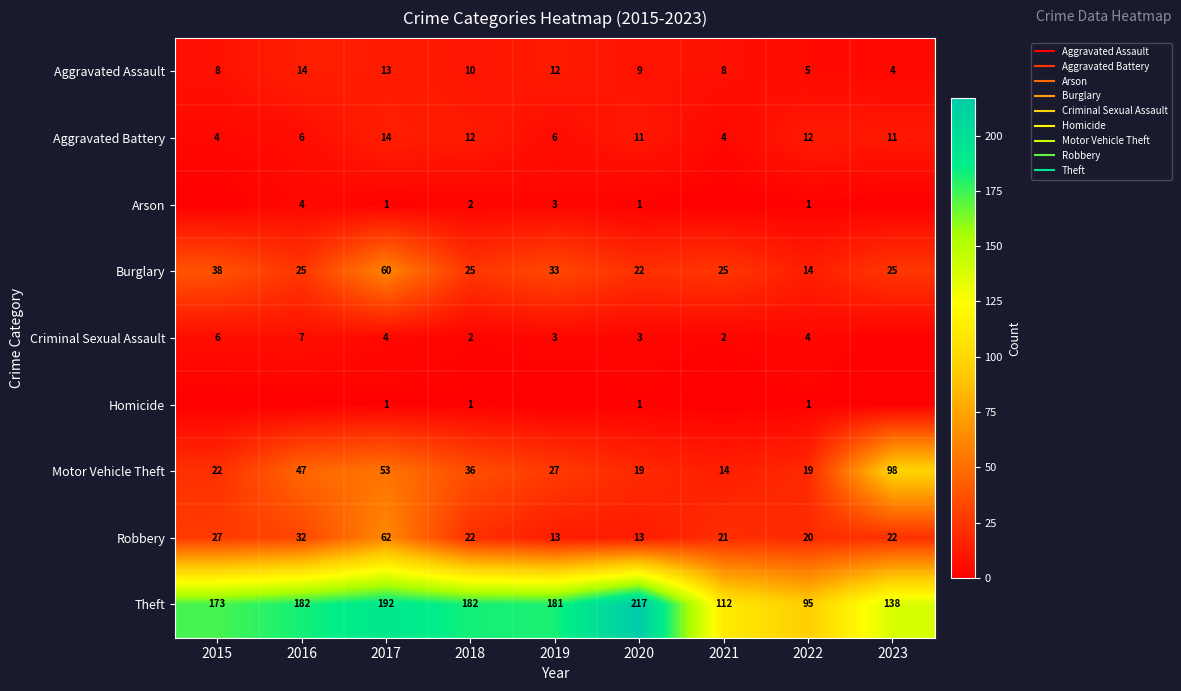

What is the difference between the second highest and minimum values in the Aggravated Assault series?

9